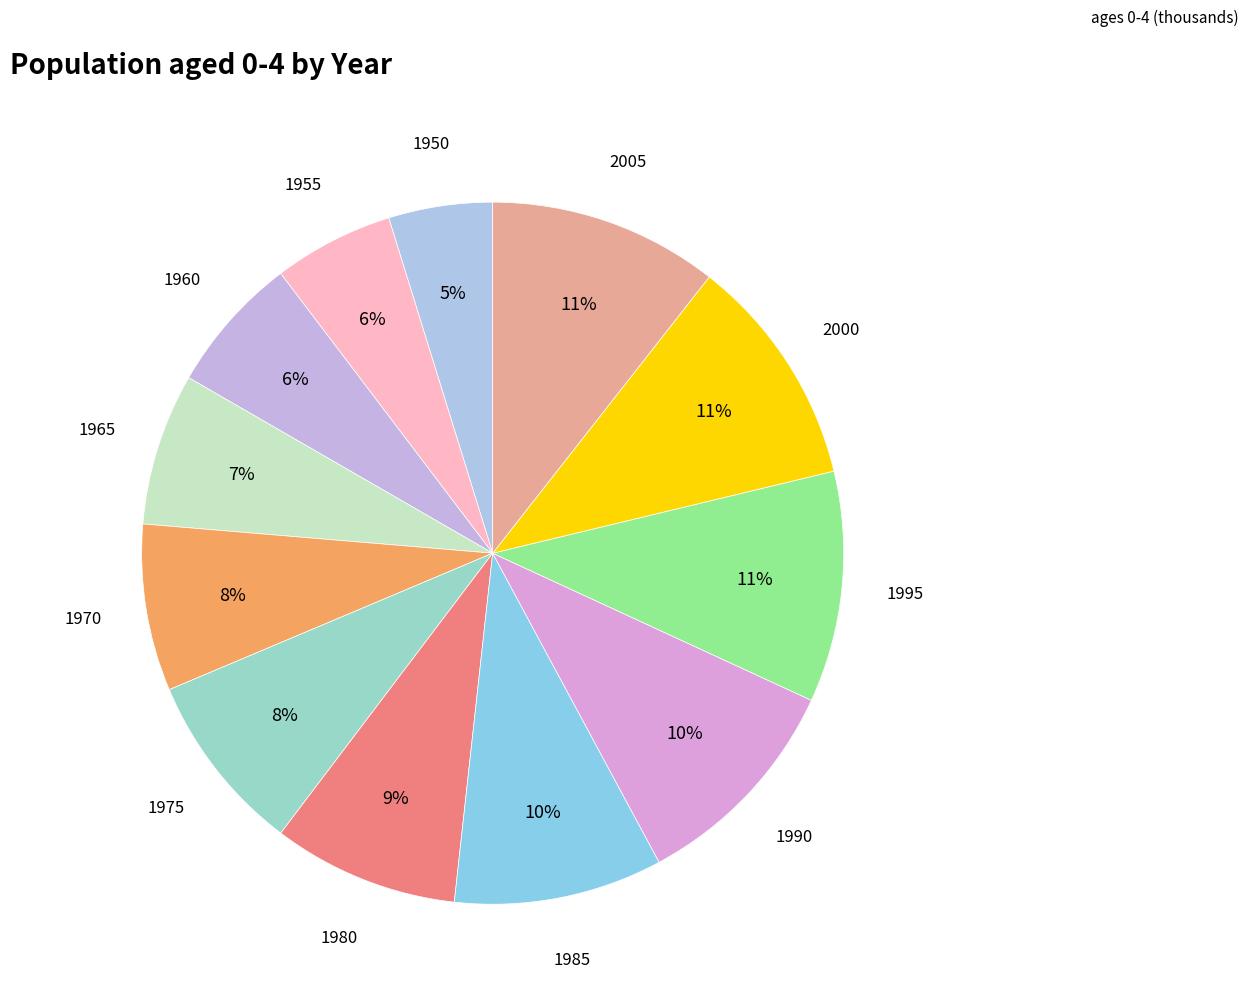

Is there any slice that represents more than half of the pie?

No